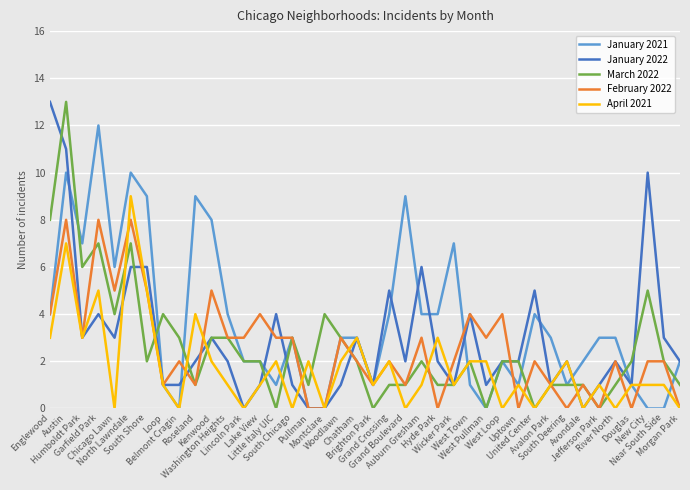

Between South Shore and Avondale, which series saw the biggest shift?

January 2021